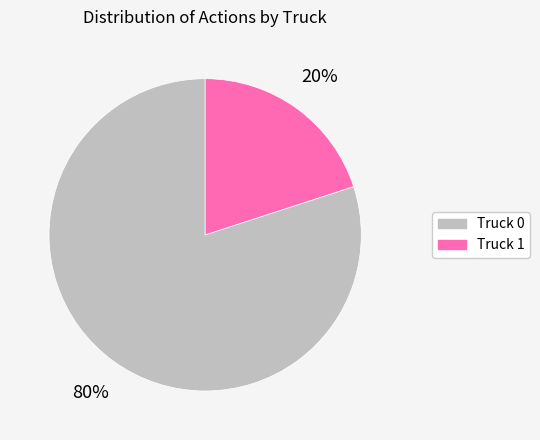

Is the sum of Truck 0 and Truck 1 greater than half?

Yes